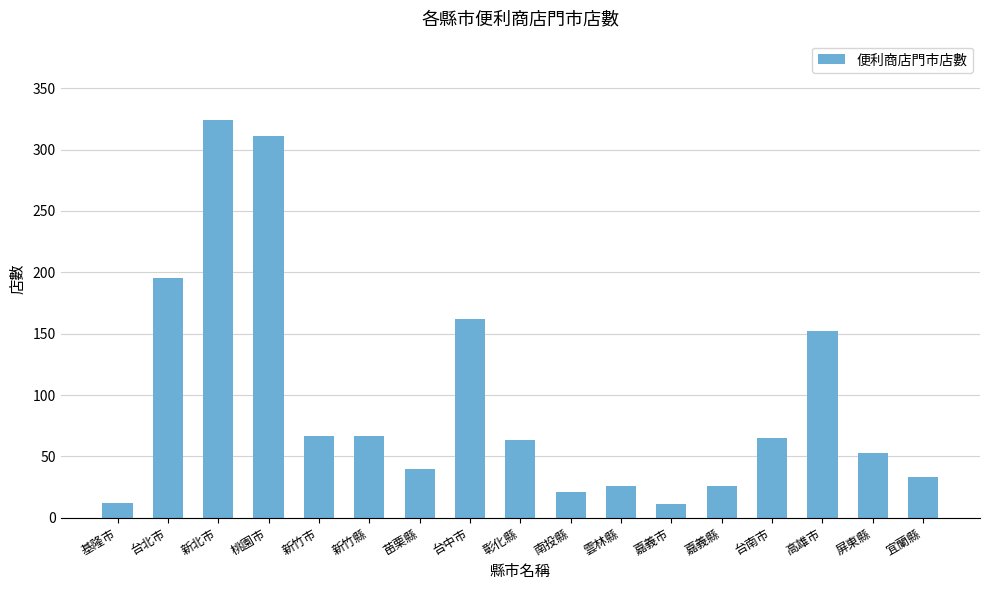

The chart shows a value of 65 at 台南市. True or false?

True